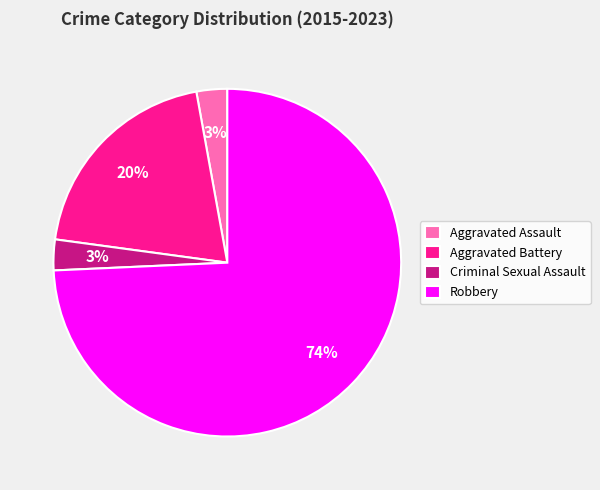

How many slices are in this pie chart?

4